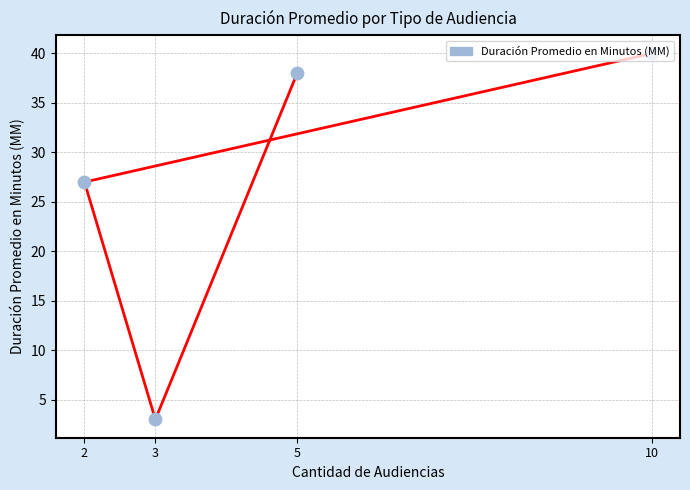

Approximately how many times larger is the value at 5 compared to 10?

0.9